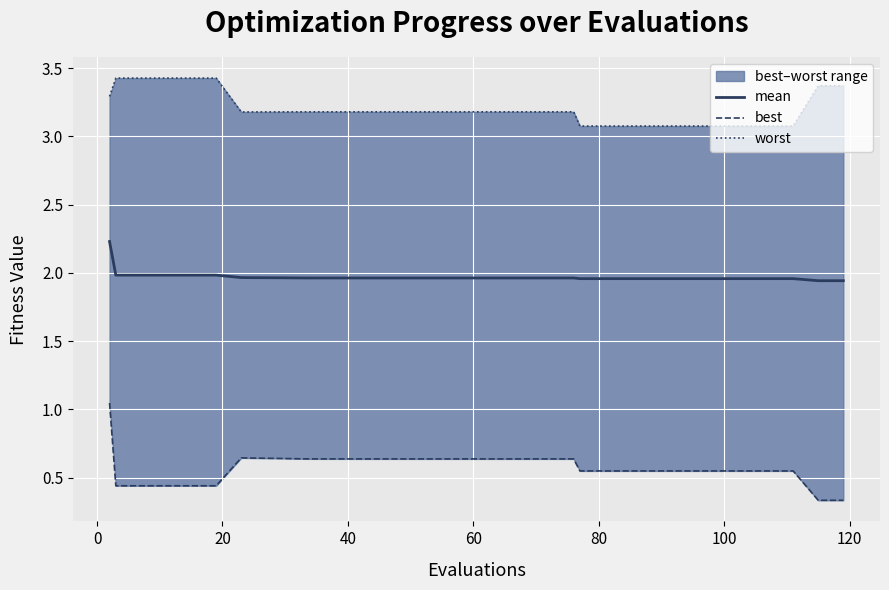

What is the highest value of the mean series?

2.2